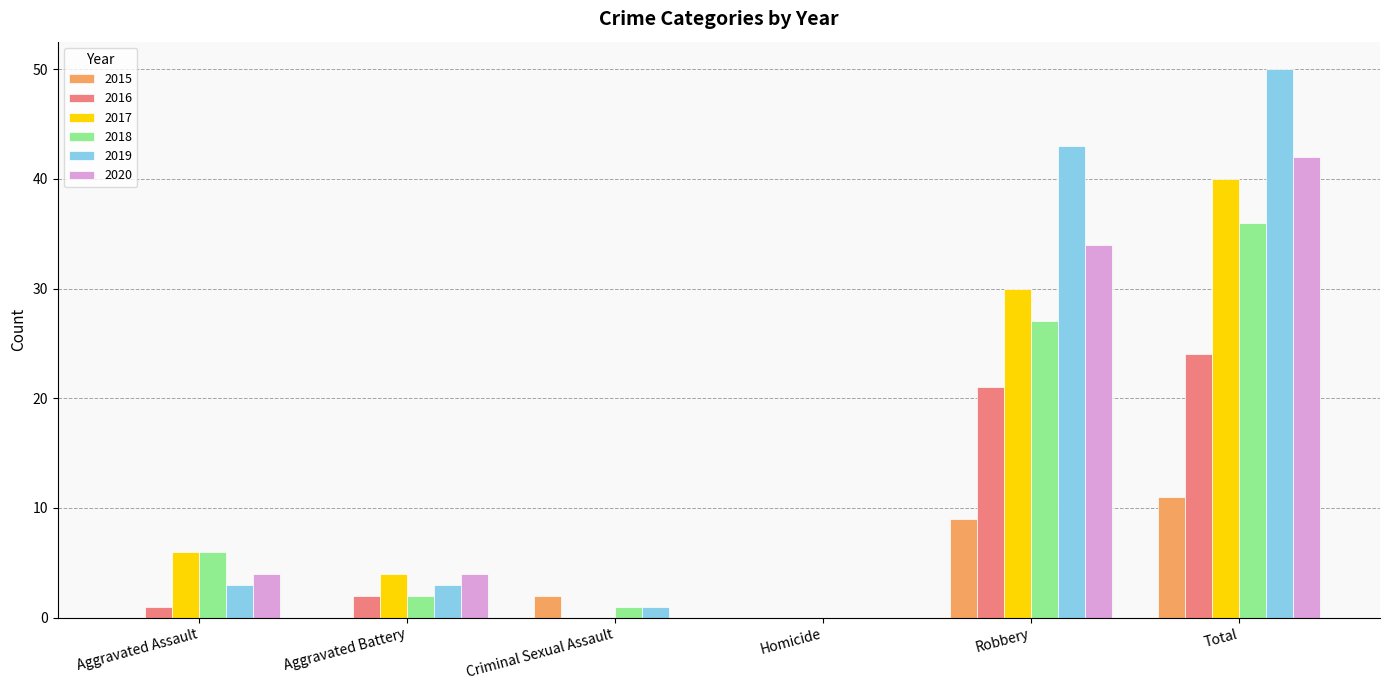

Between Homicide and Total, which series saw the biggest shift?

2019